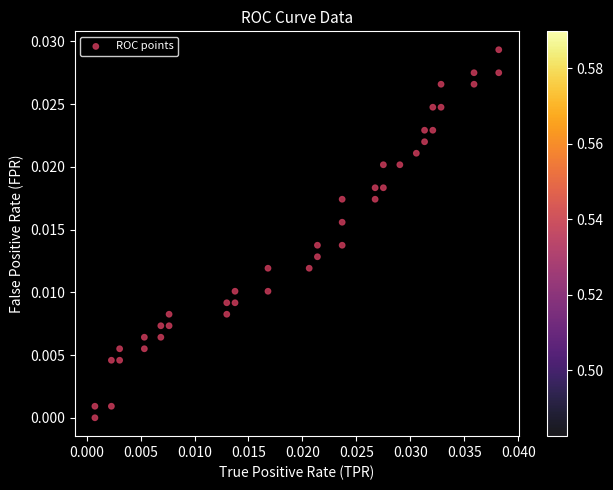

How many data points are displayed?

40